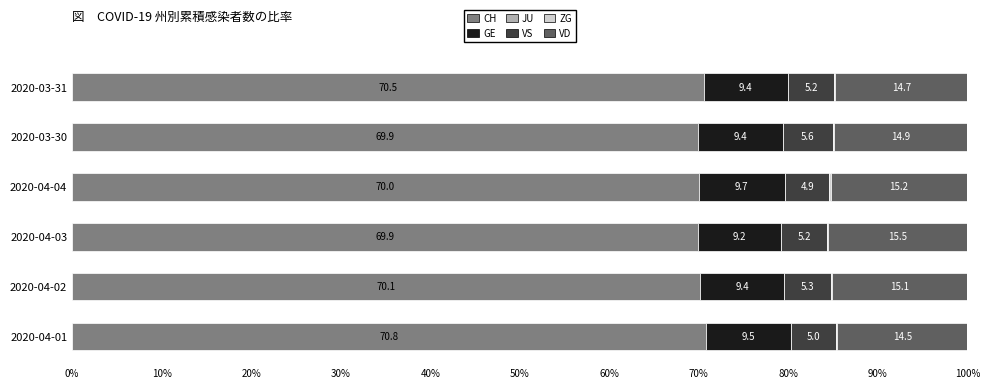

What value does the CH series have at 2020-03-30?

69.9